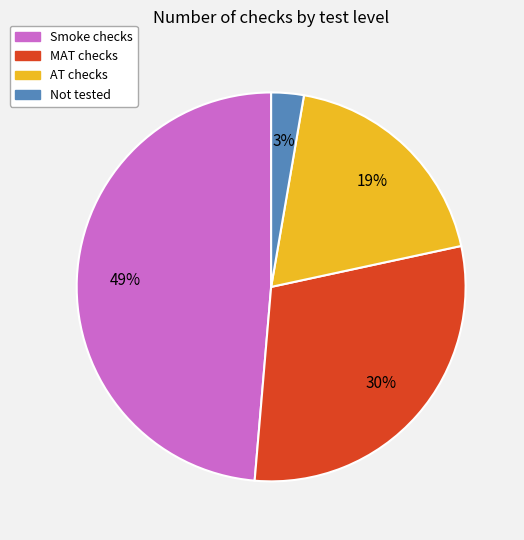

To the nearest percent, what is the average slice percentage?

25%